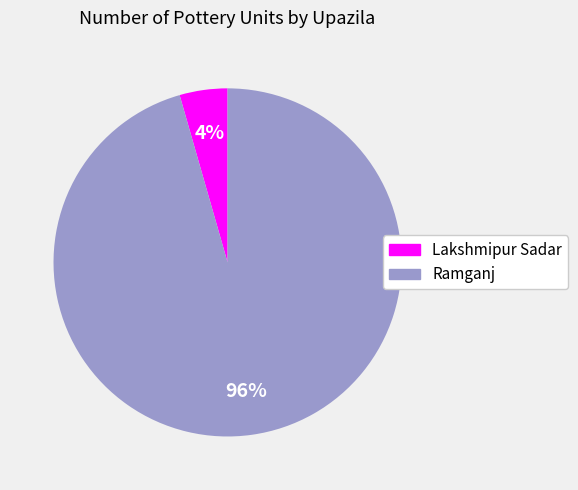

Rank the categories by value from lowest to highest.

Lakshmipur Sadar, Ramganj